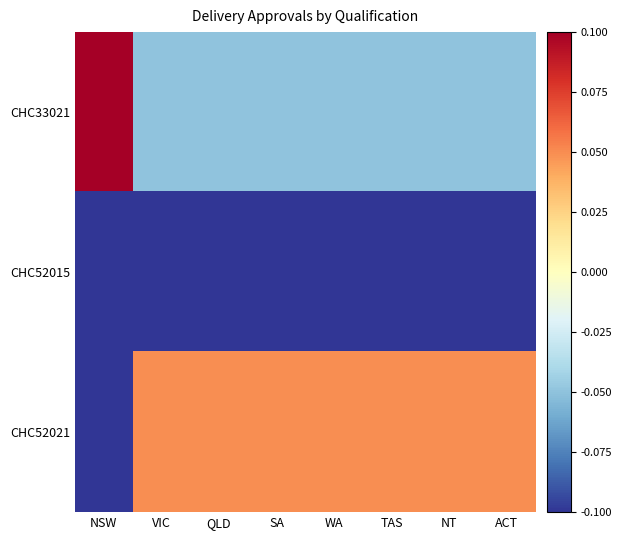

How many series are shown in this chart?

3